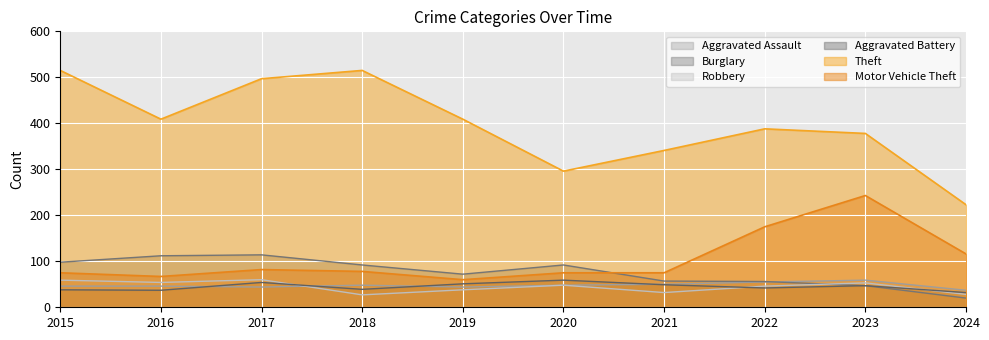

What are all the series names shown in the legend?

Aggravated Assault, Burglary, Robbery, Aggravated Battery, Theft, Motor Vehicle Theft